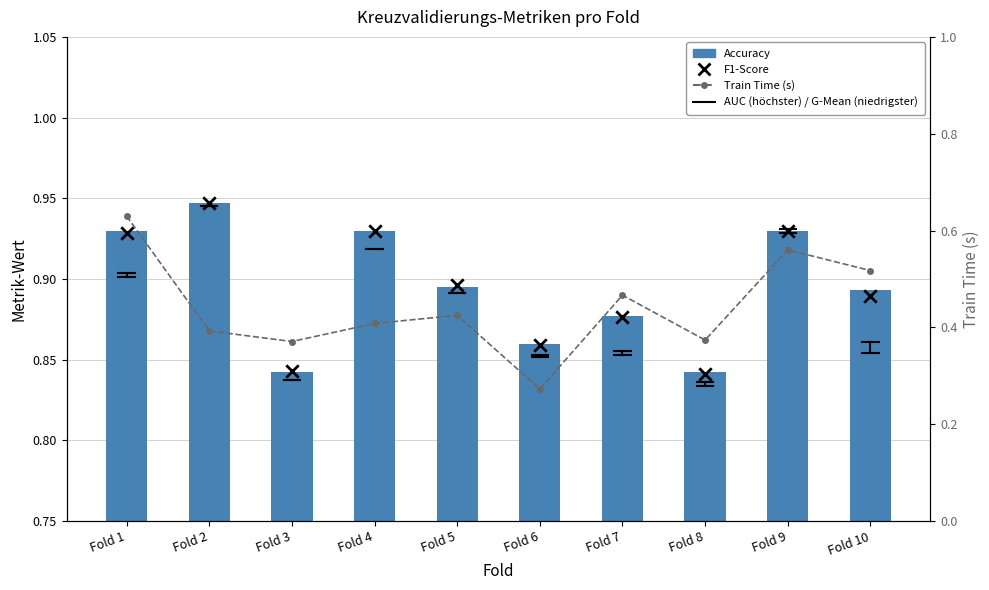

Is the value of F1-Score at Fold 9 greater than the value of Train Time at Fold 6?

Yes